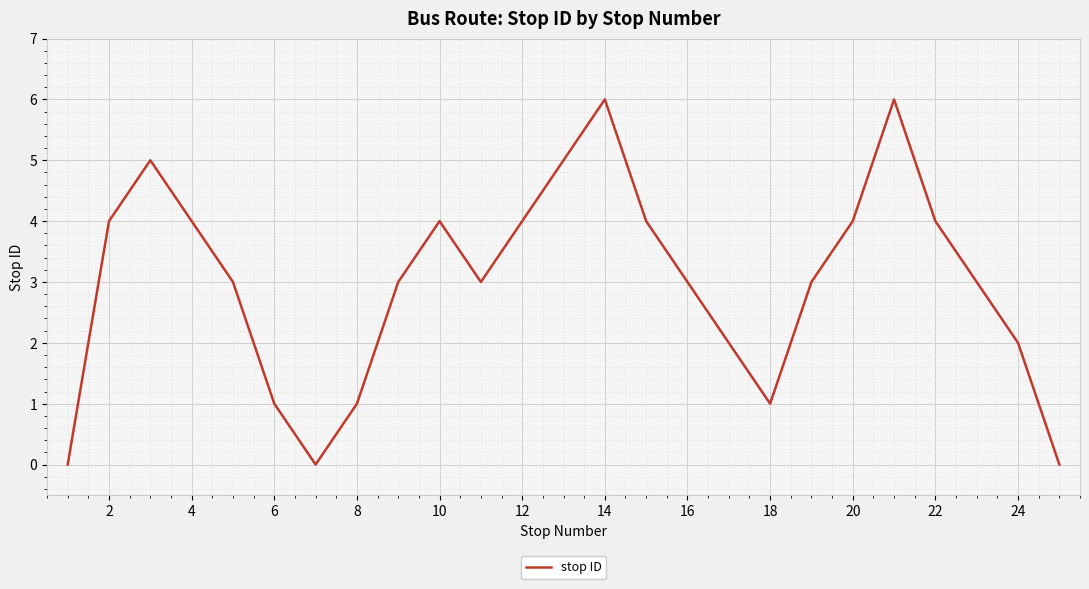

What is the maximum value shown in the chart?

6